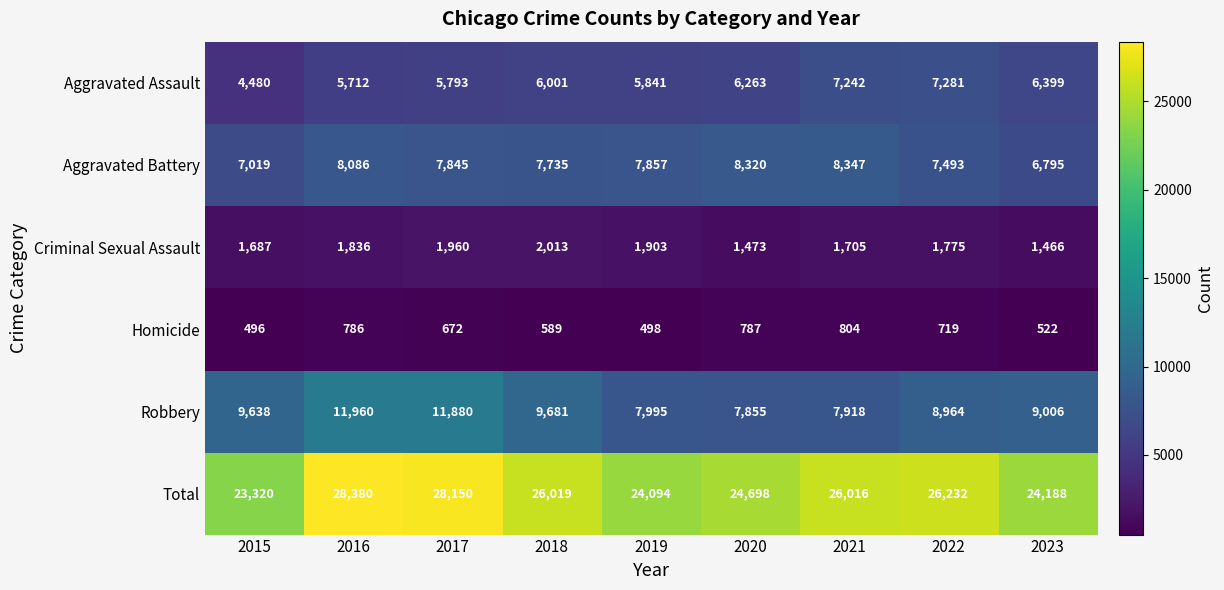

At which label is Robbery closest to 9907?

2018